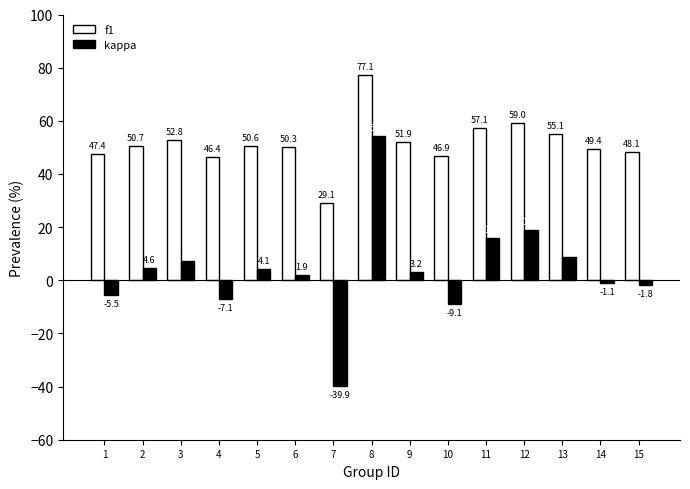

What is the difference between the second highest and minimum values in the kappa series?

58.6